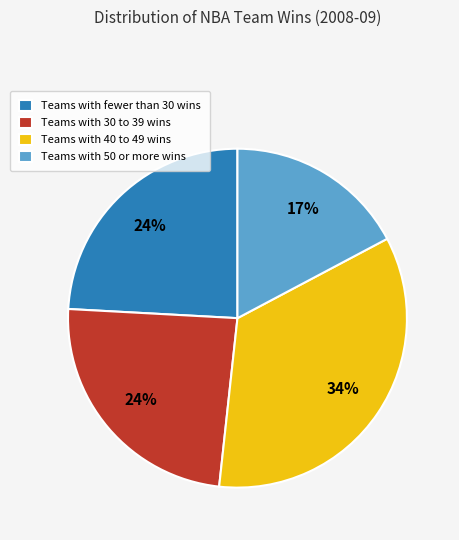

To the nearest percent, what is the difference between the largest and smallest slice percentages?

17%